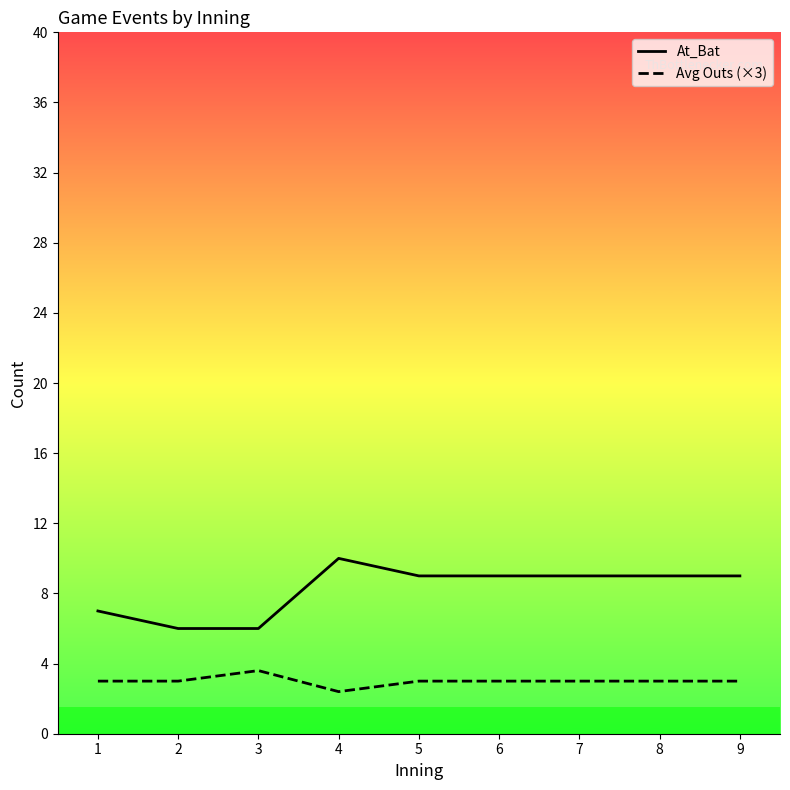

Rank the series by their maximum value, from highest to lowest.

At_Bat, Avg Outs (×3)